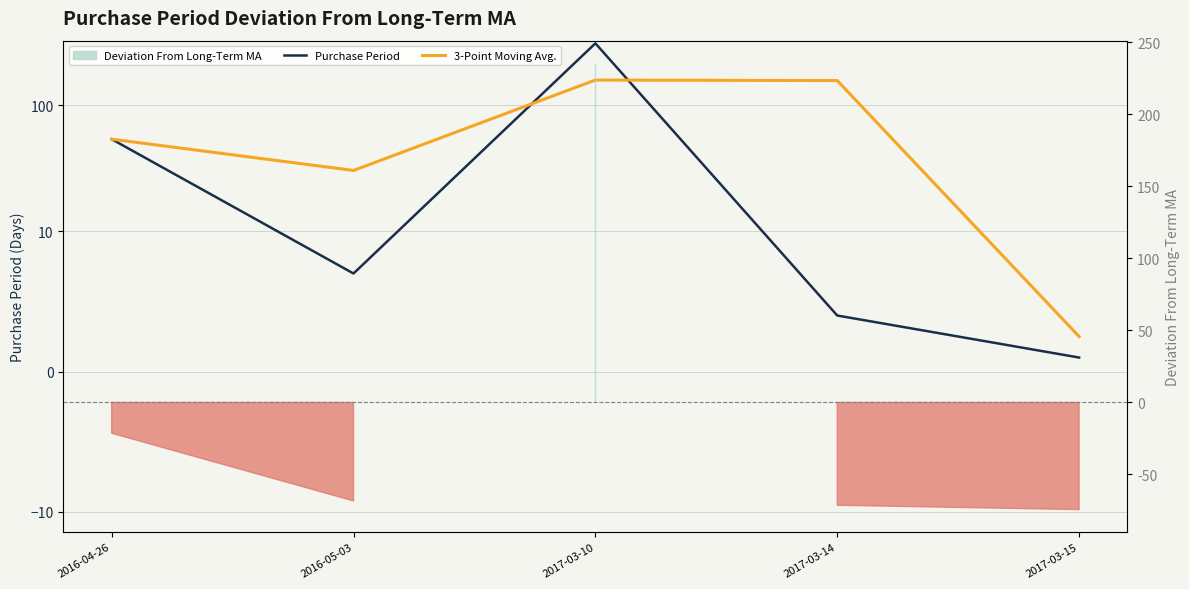

How many categories are shown in the chart?

5